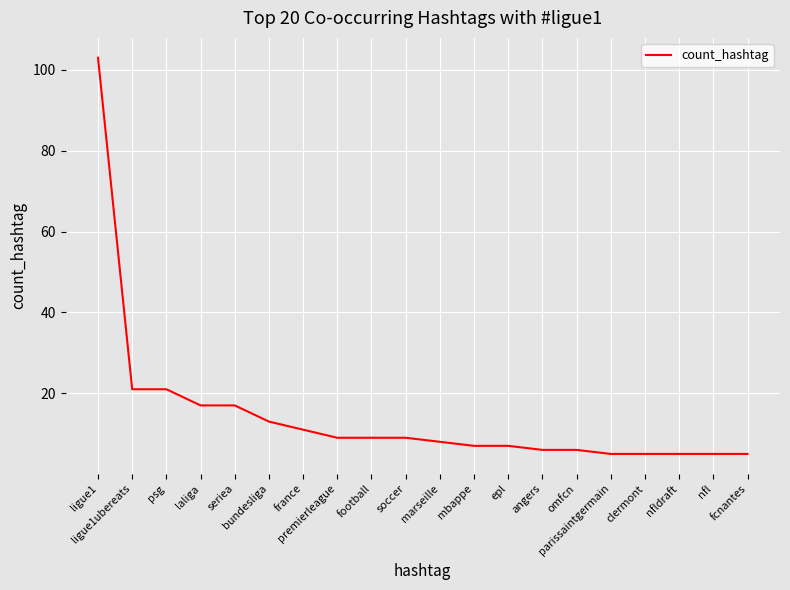

Between ligue1ubereats and football, which is larger?

ligue1ubereats